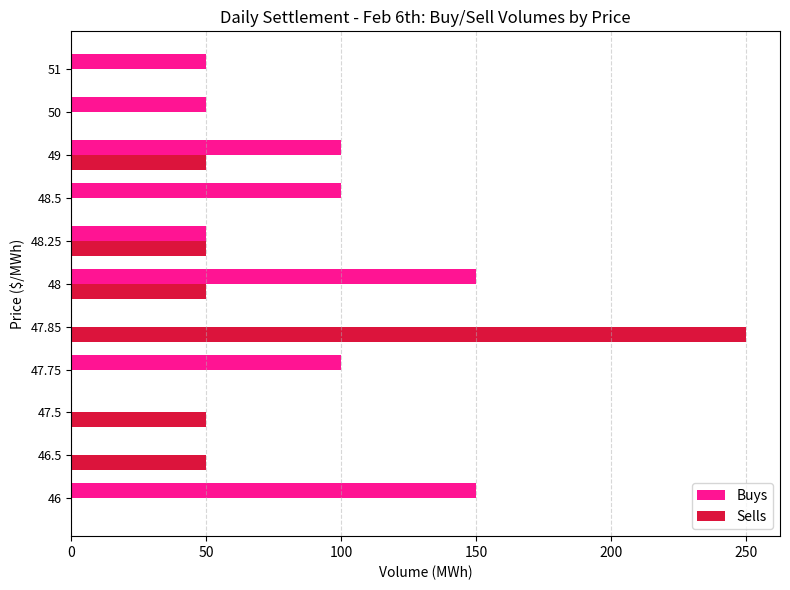

What are all the series names shown in the legend?

Buys, Sells